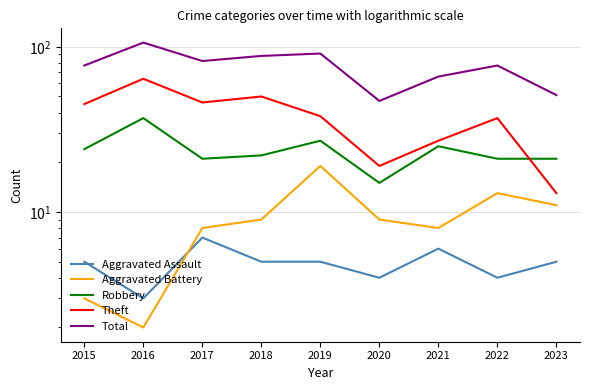

At which category is the sum across all series the highest?

2016